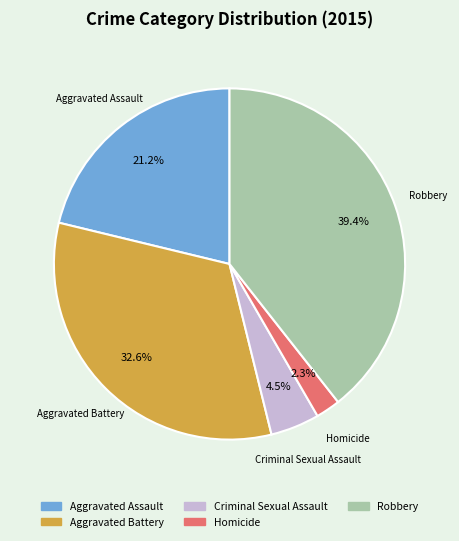

The Aggravated Assault slice represents 28% of the pie. True or false?

False